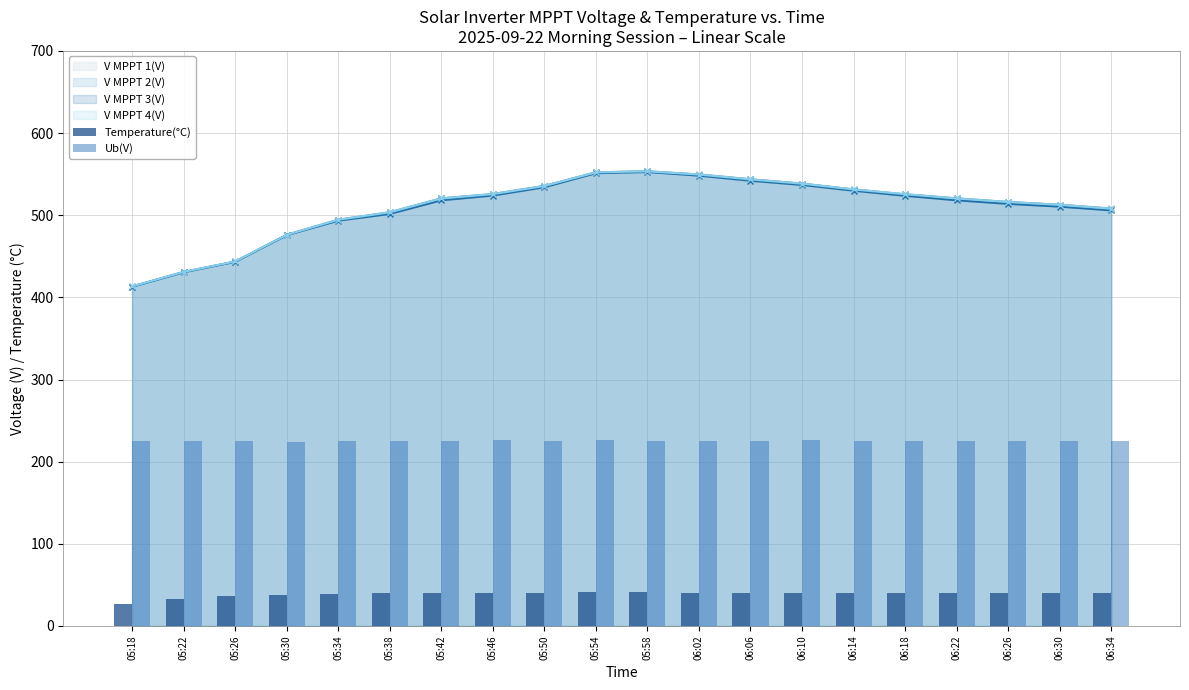

What position from the left is 06:10?

14